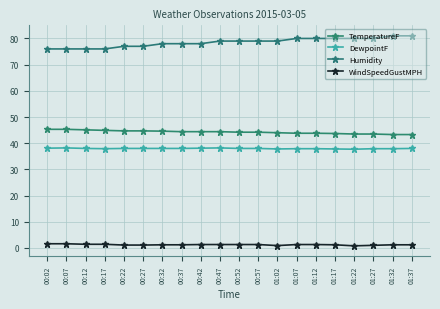

Where does the Humidity series first go above 79?

01:07